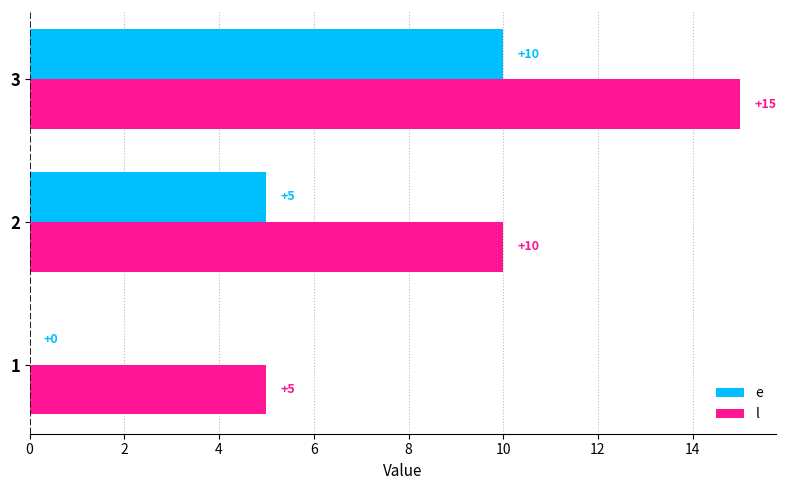

What is the total value across all series at 3?

25